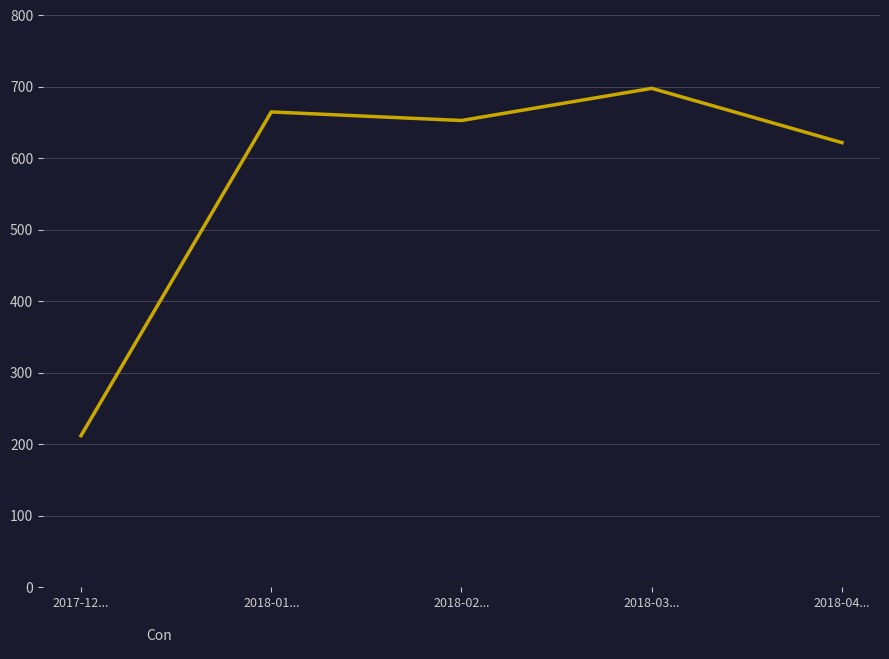

True or false: the data shows 212 at 2017-12....

True